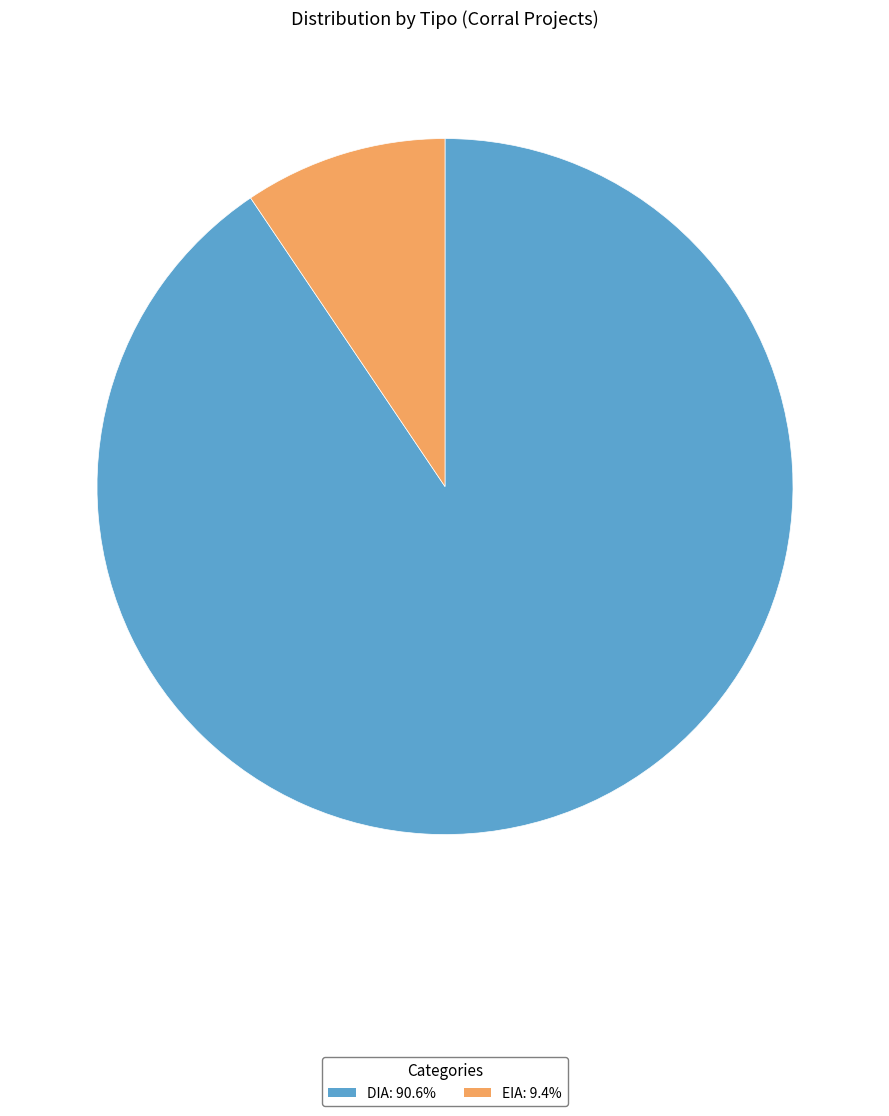

Which category has the biggest portion of the pie?

DIA